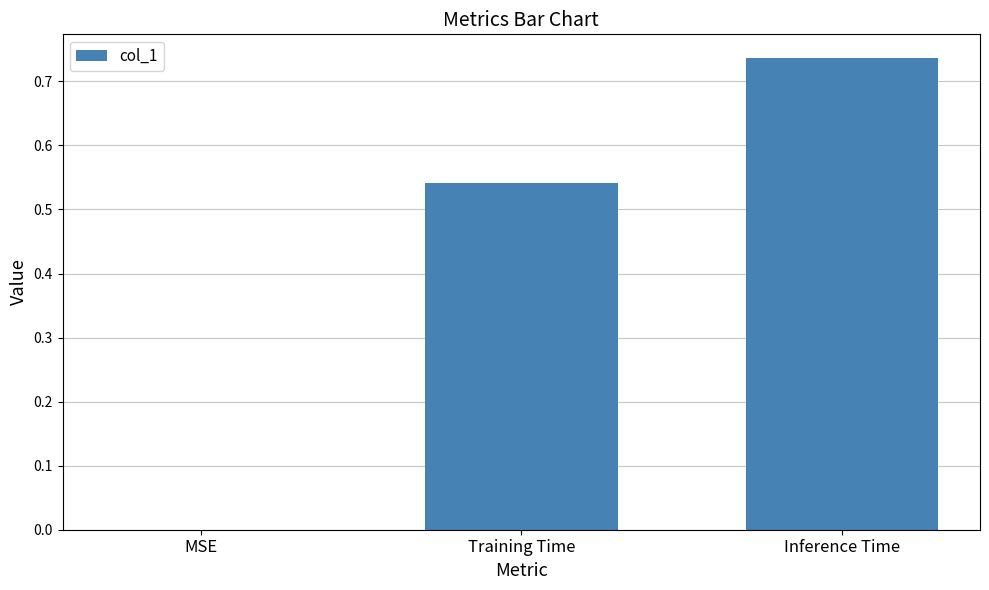

At which category does the chart reach its peak across all series?

Inference Time